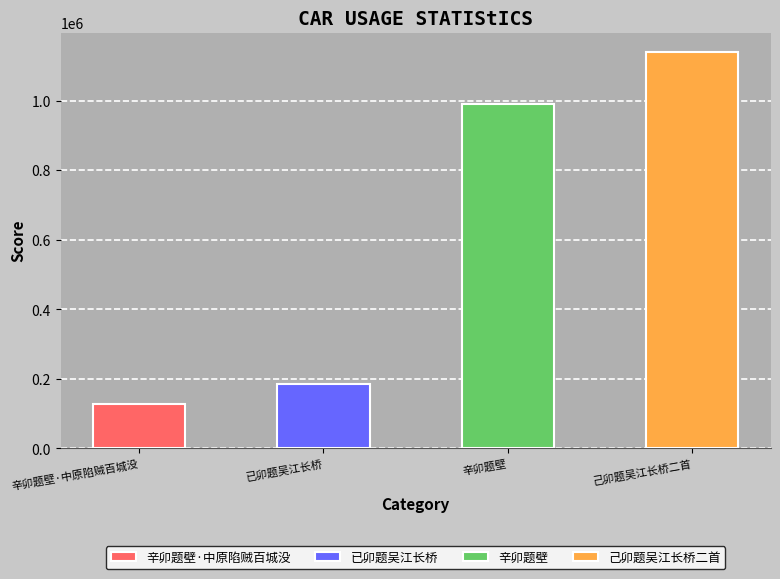

What is the difference between the maximum and minimum values?

1010859